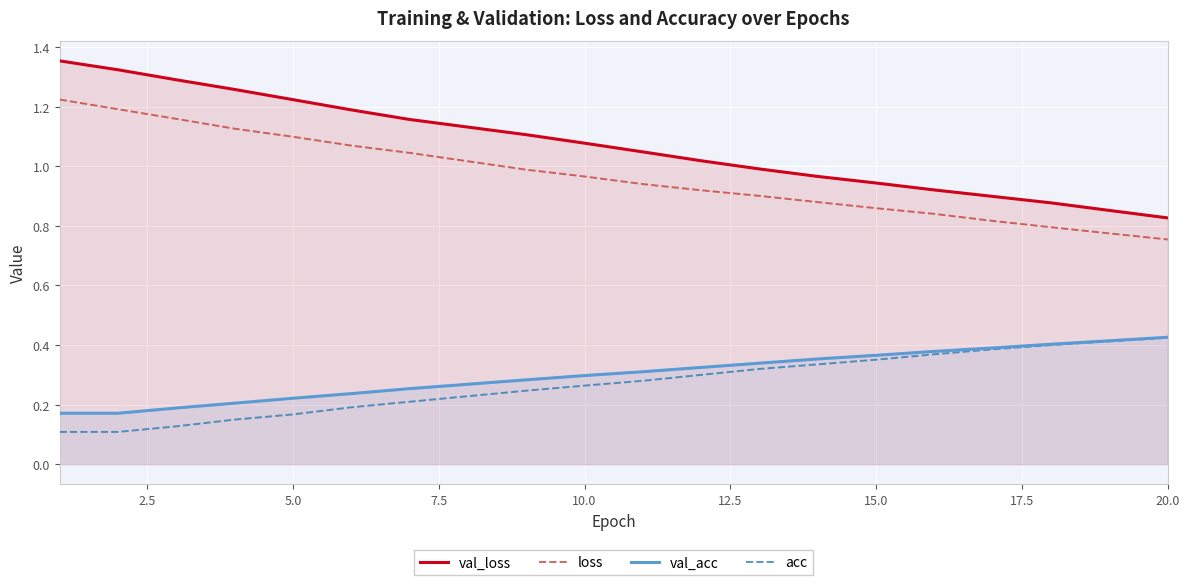

List the series in order of their peak value, highest first.

val_loss, loss, val_acc, acc